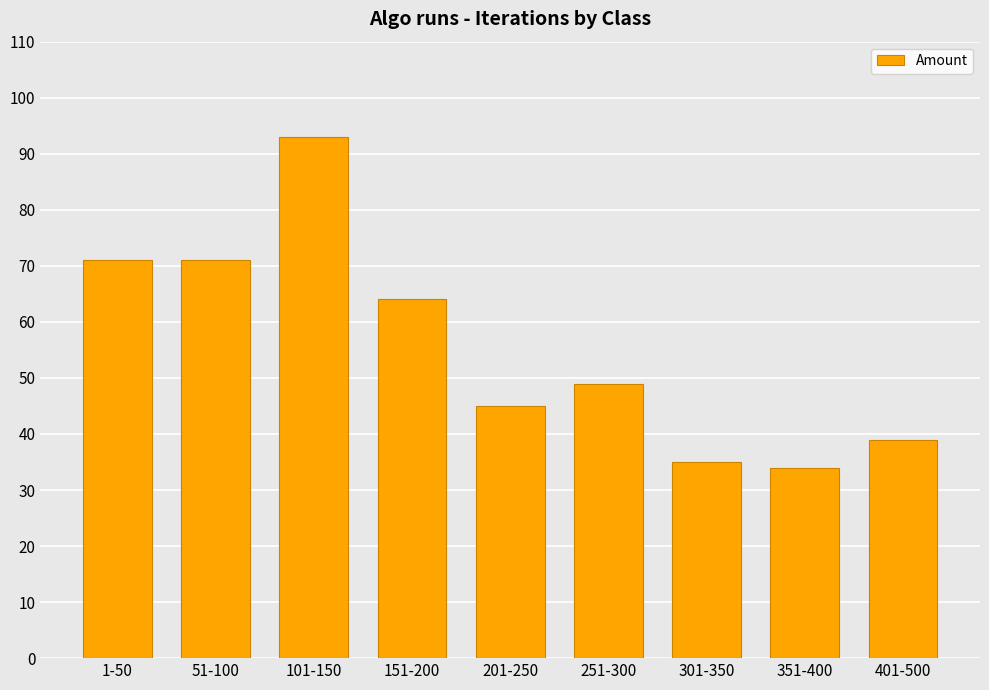

Where does the data first go above 49?

1-50